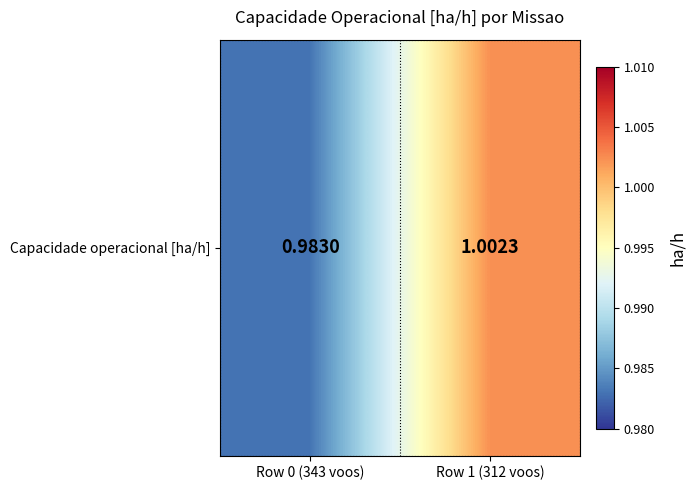

Where does the data first go above 1?

Row 1 (312 voos)